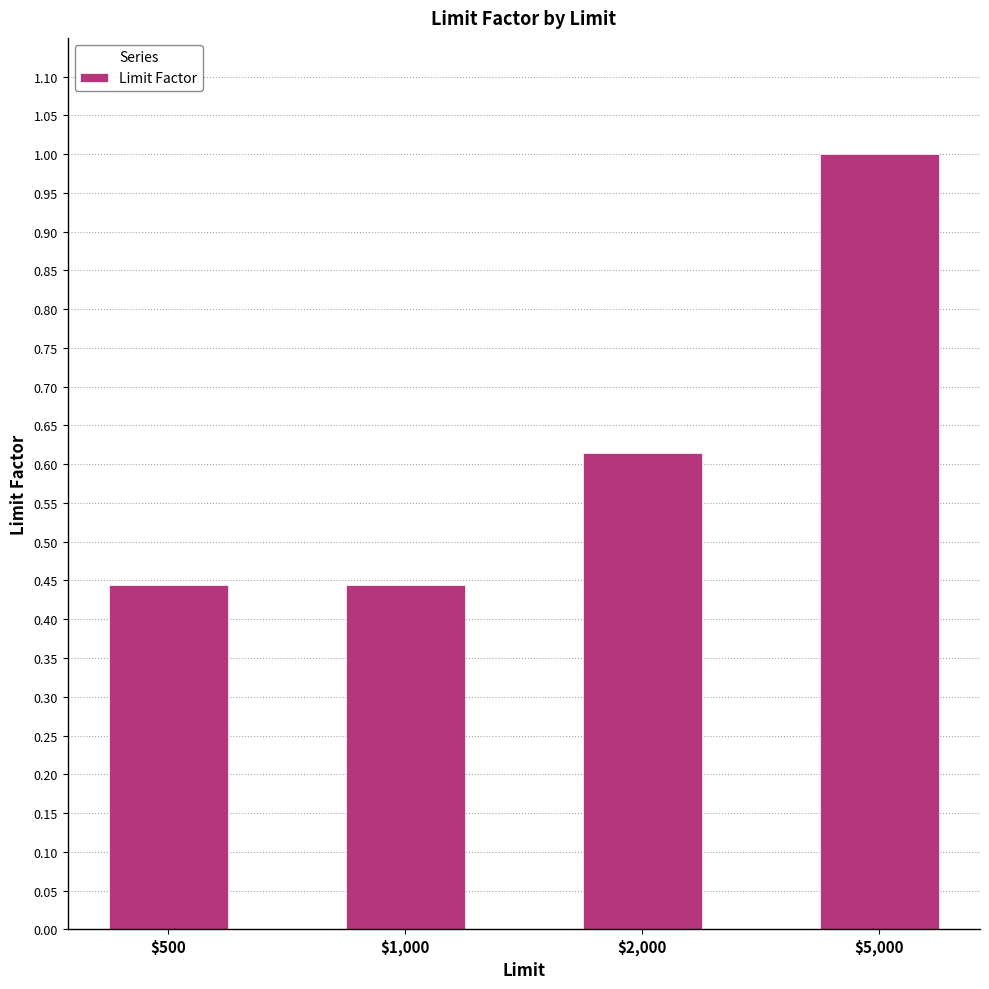

What is the maximum value shown in the chart?

1.0